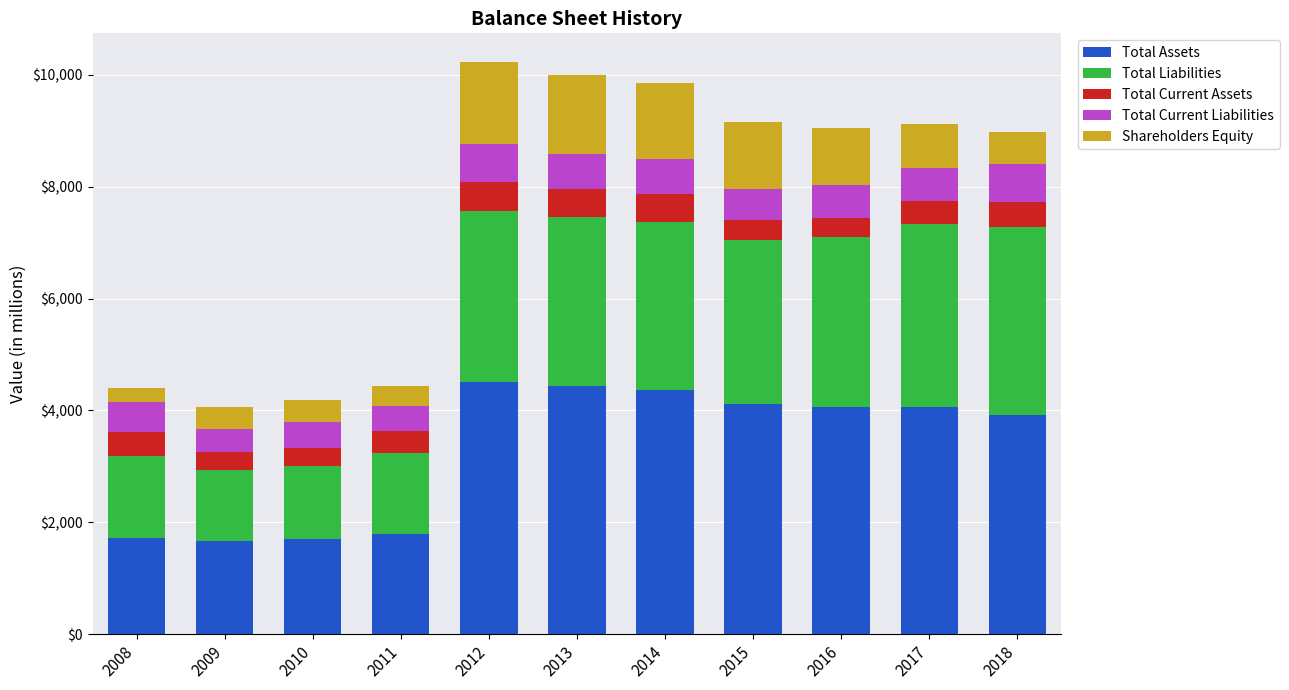

What are all the series names shown in the legend?

Total Assets, Total Liabilities, Total Current Assets, Total Current Liabilities, Shareholders Equity